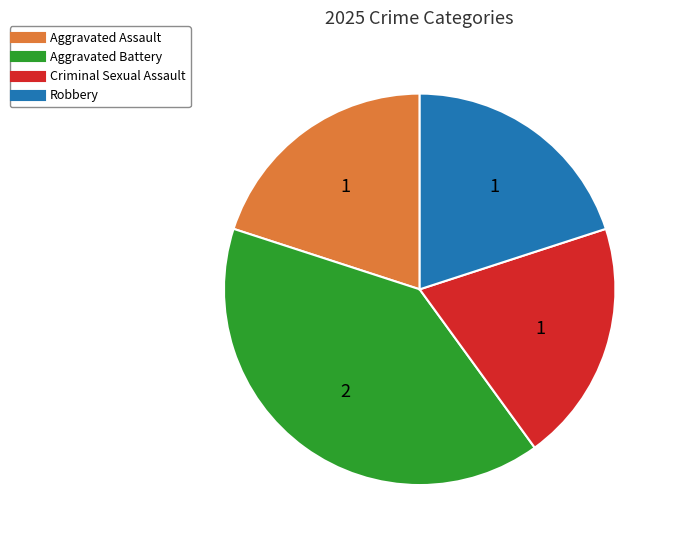

Combined, do Robbery and Aggravated Assault account for over 50%?

No